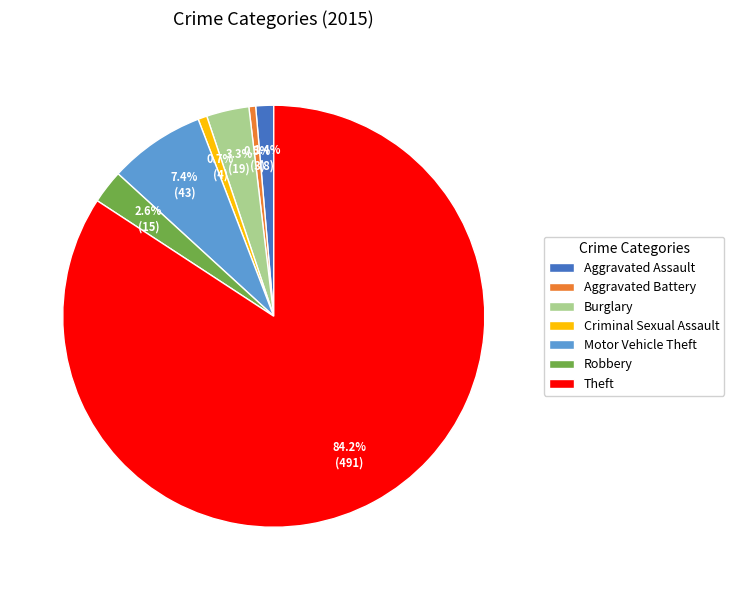

How many slices are in this pie chart?

7